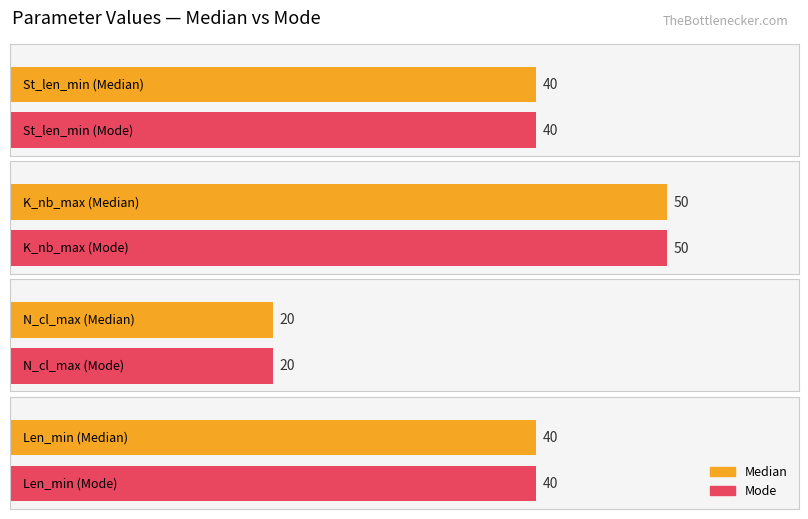

Which series changed the most between Median and Median?

St_len_min